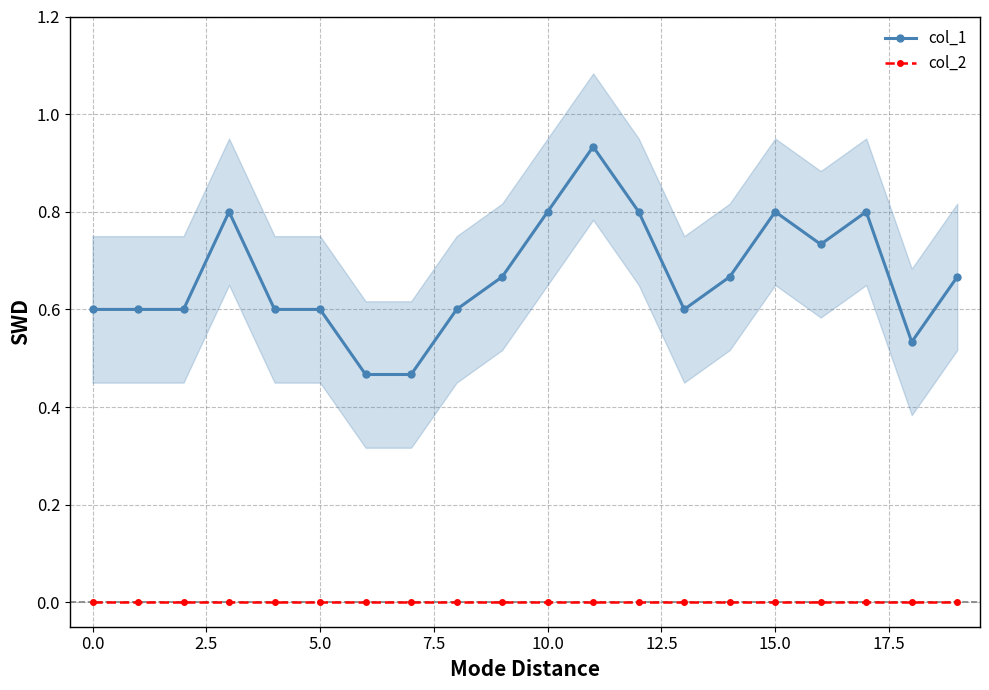

True or false: col_2 has a value of 0.0 at 0.0.

True